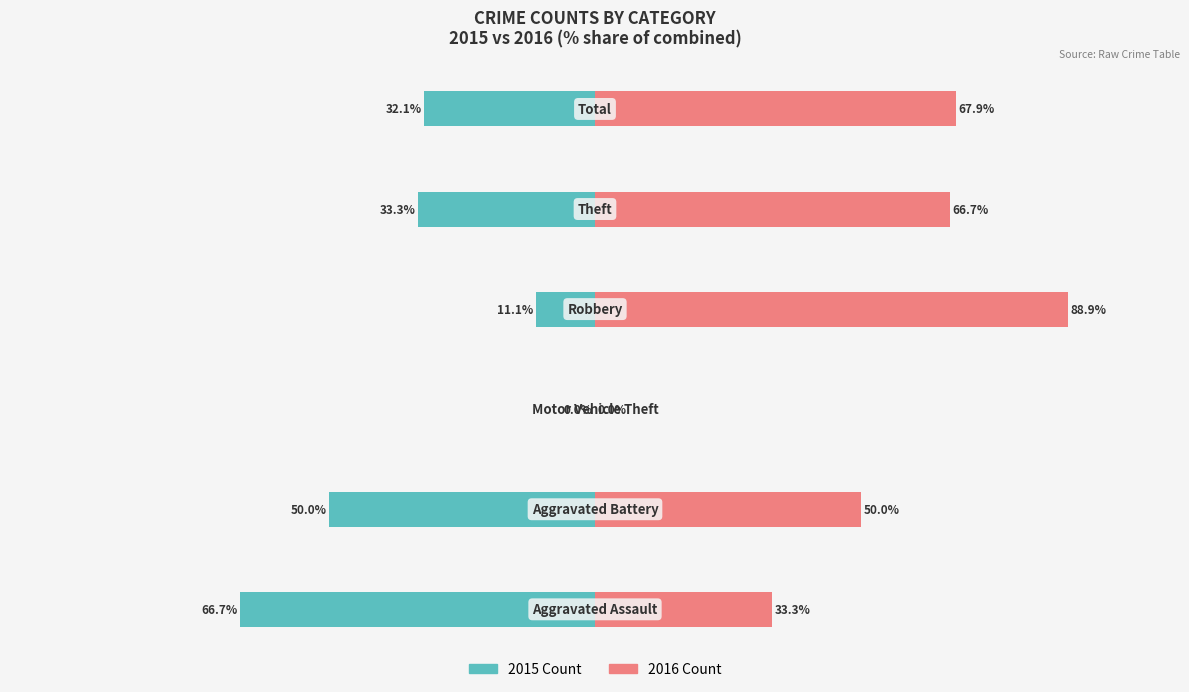

Which has a higher value, 4 or 5?

5